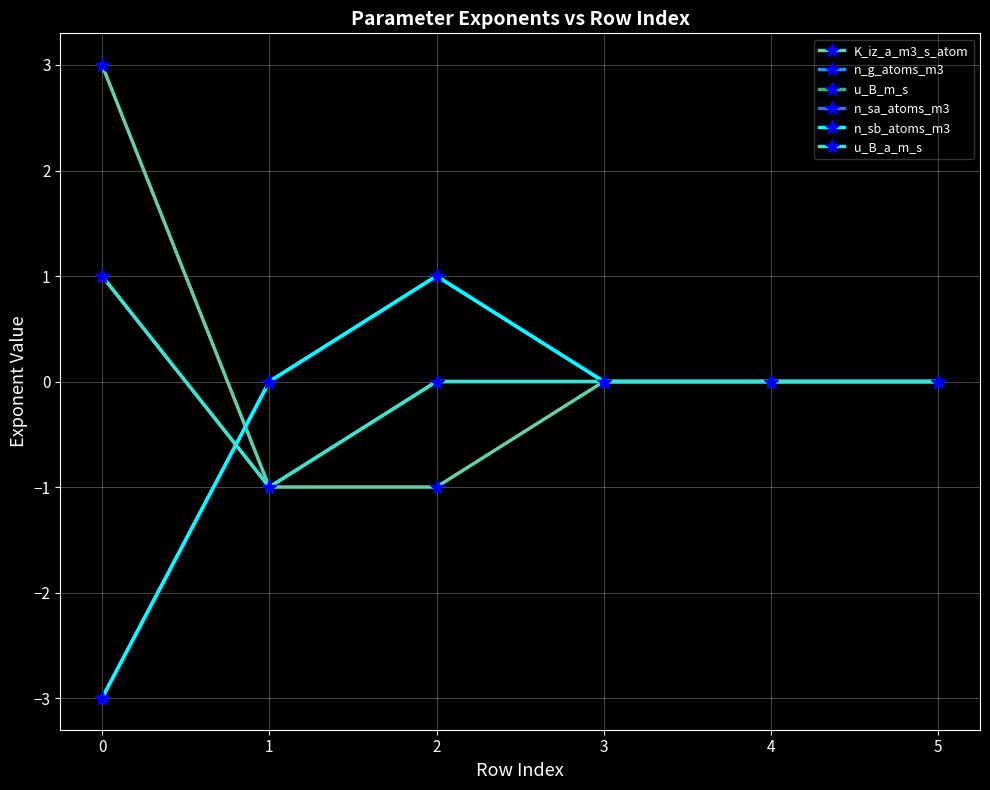

Is this an area chart (filled region under the line)?

No